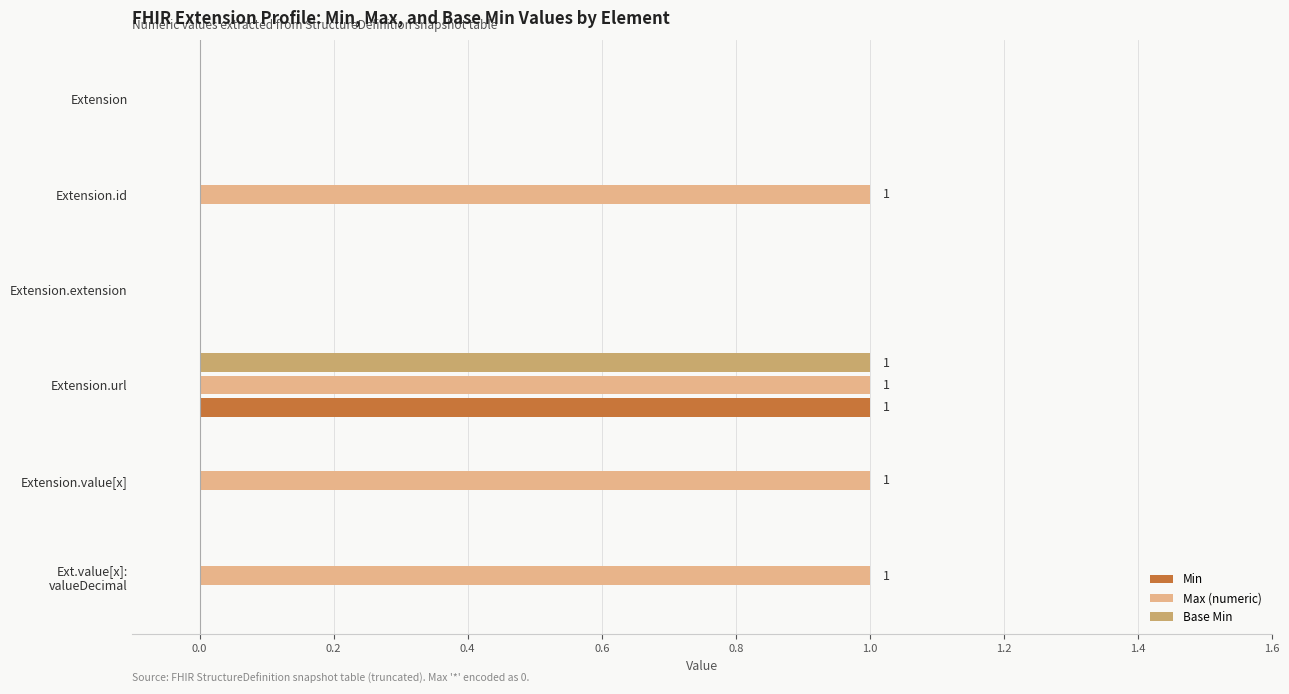

Is it true that Base Min equals -1 at Extension.value[x]?

False